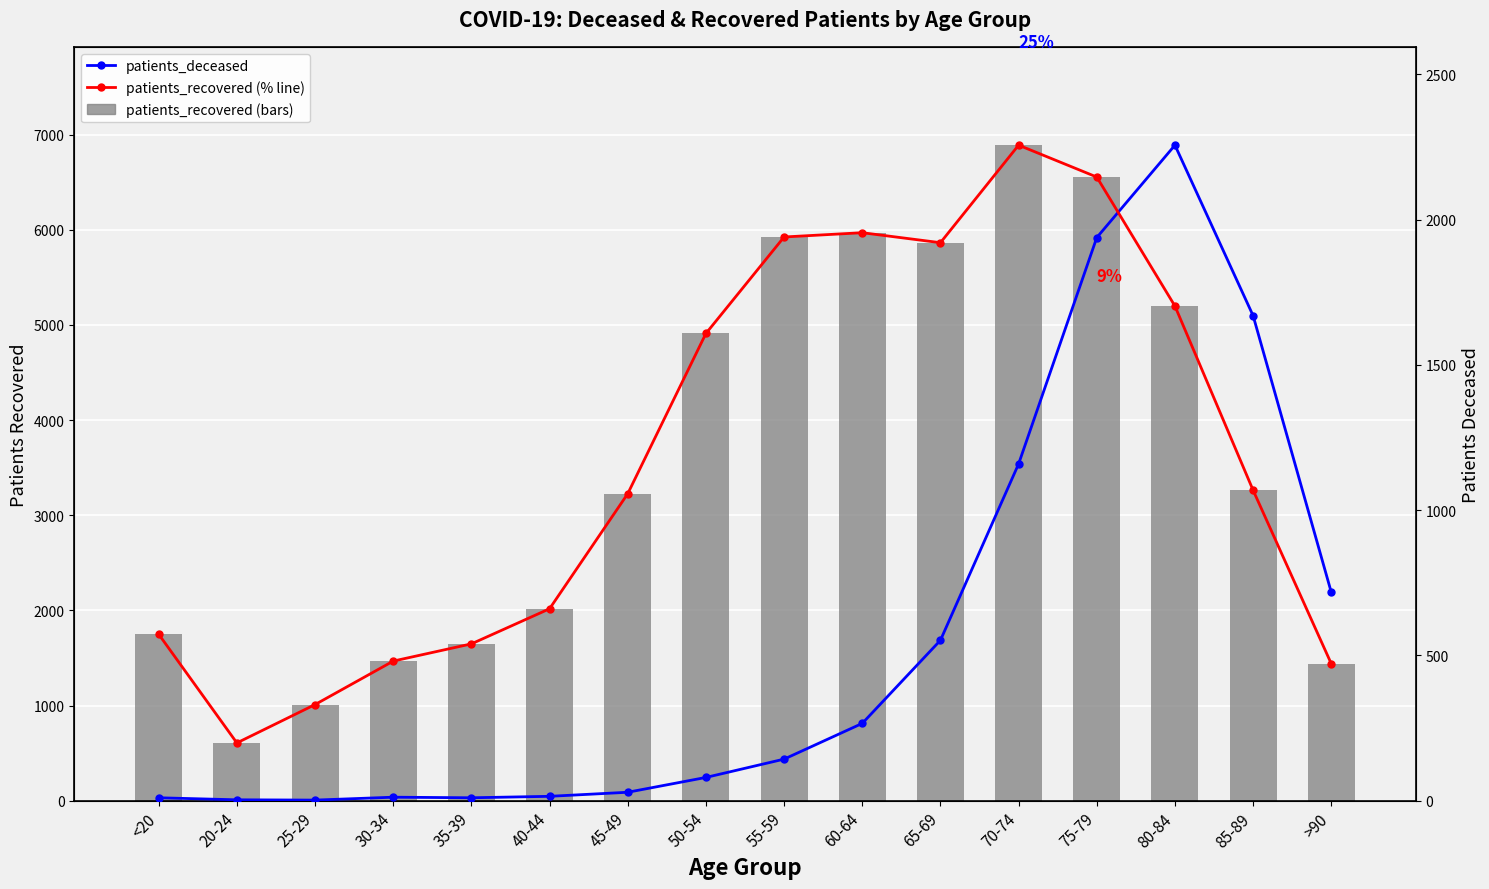

At which label is patients_recovered (% scaled) closest to 1227?

85-89